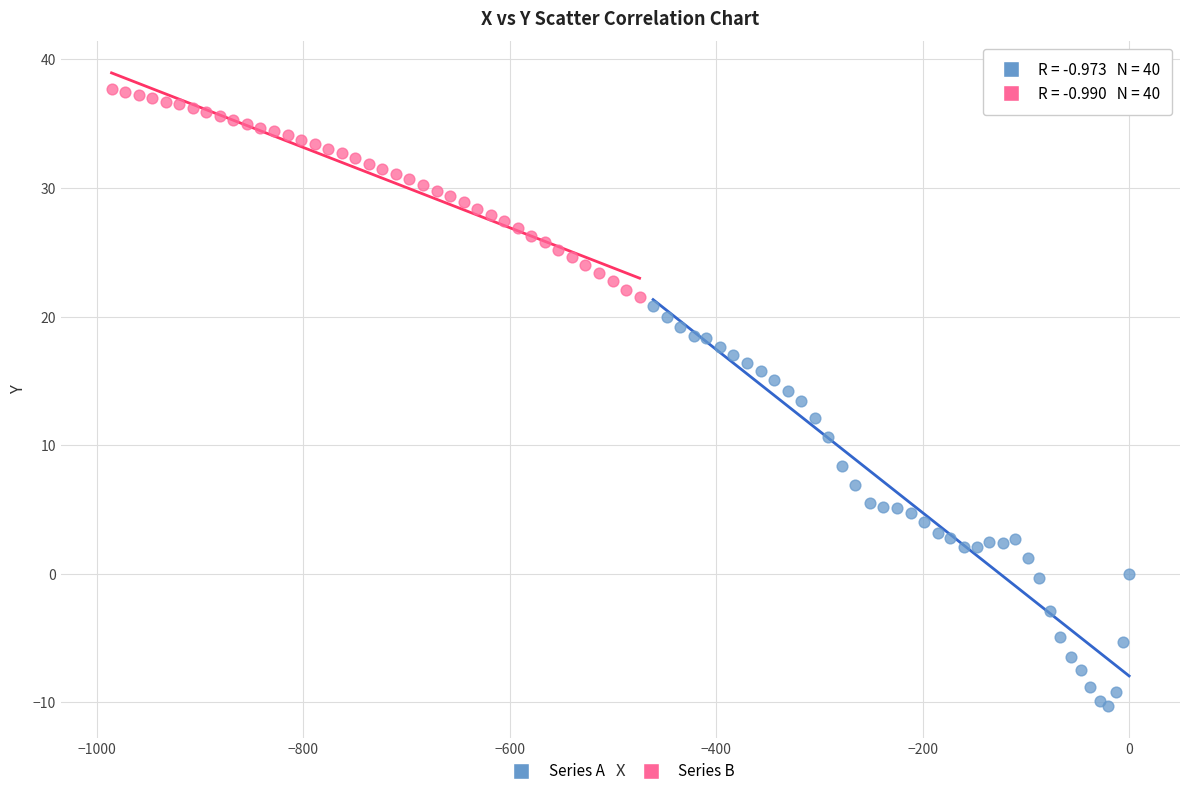

Which series contains the highest Y value?

Series B